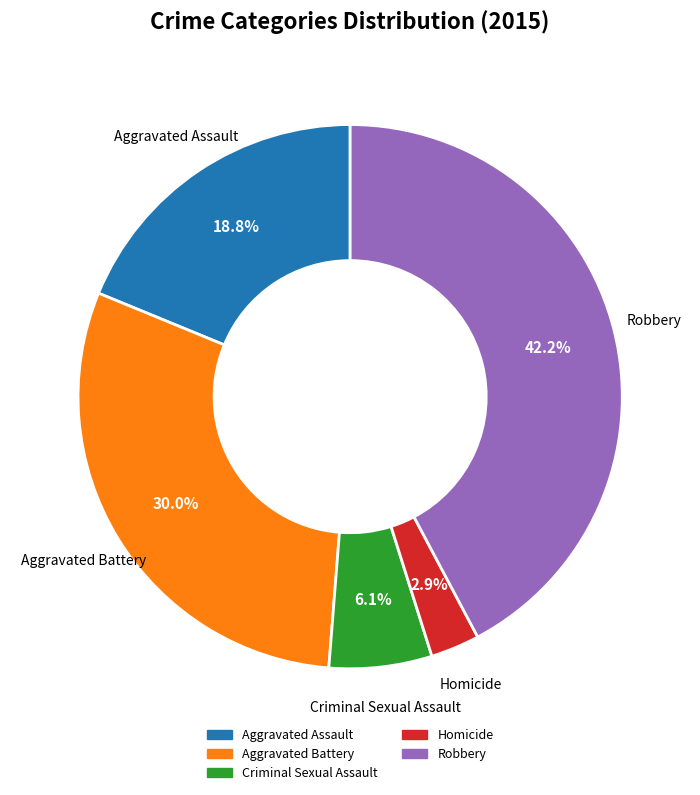

Which has a higher value, Homicide or Aggravated Battery?

Aggravated Battery